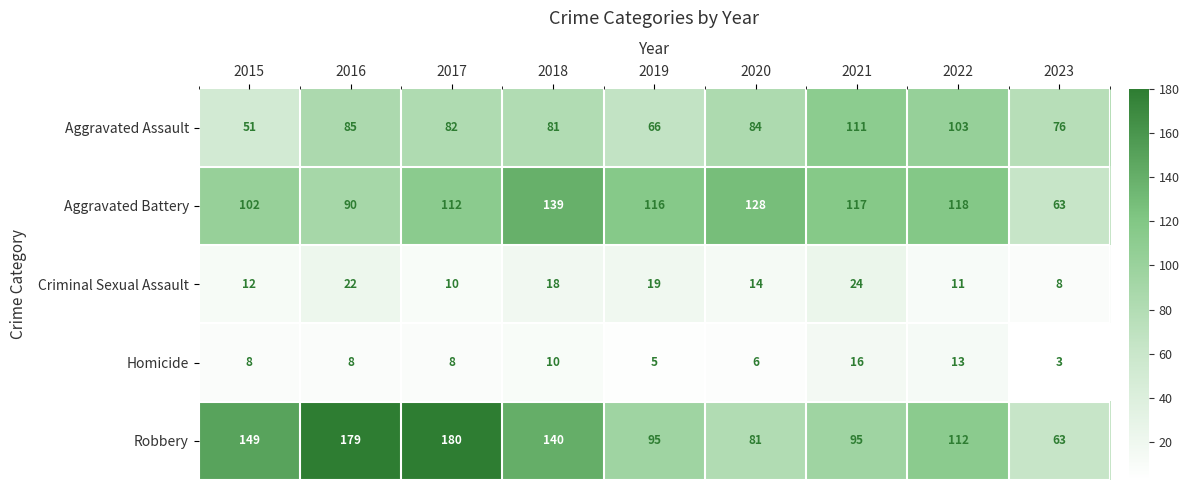

Between 2019 and 2020, which series saw the biggest shift?

Aggravated Assault